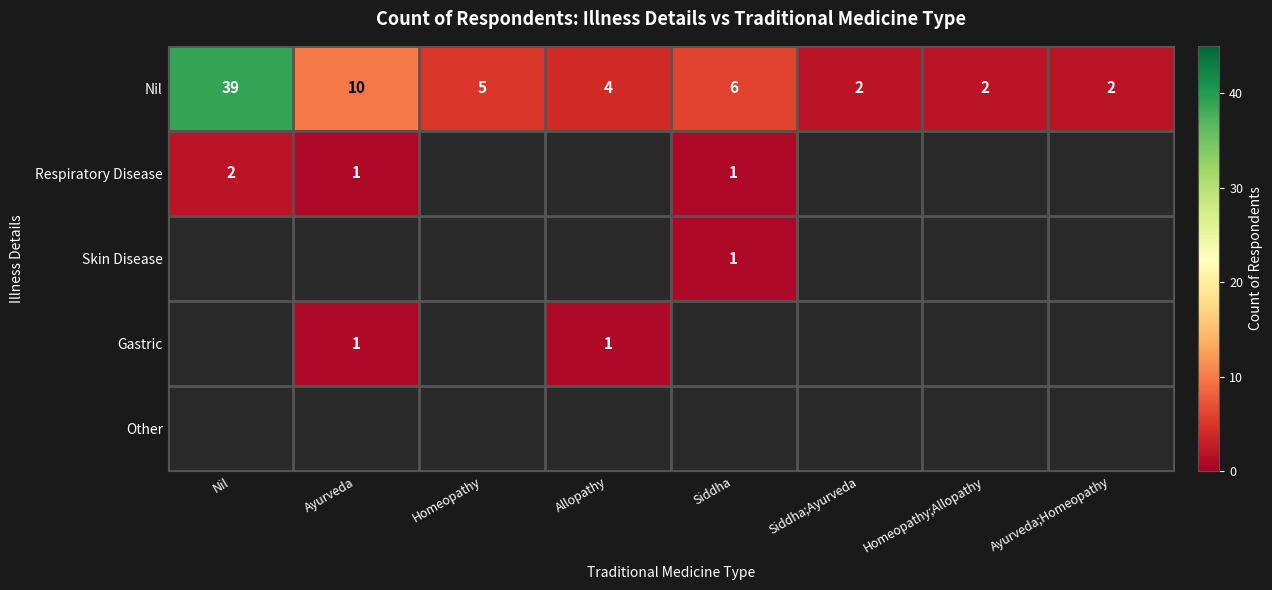

At which category does the chart reach its peak across all series?

Nil